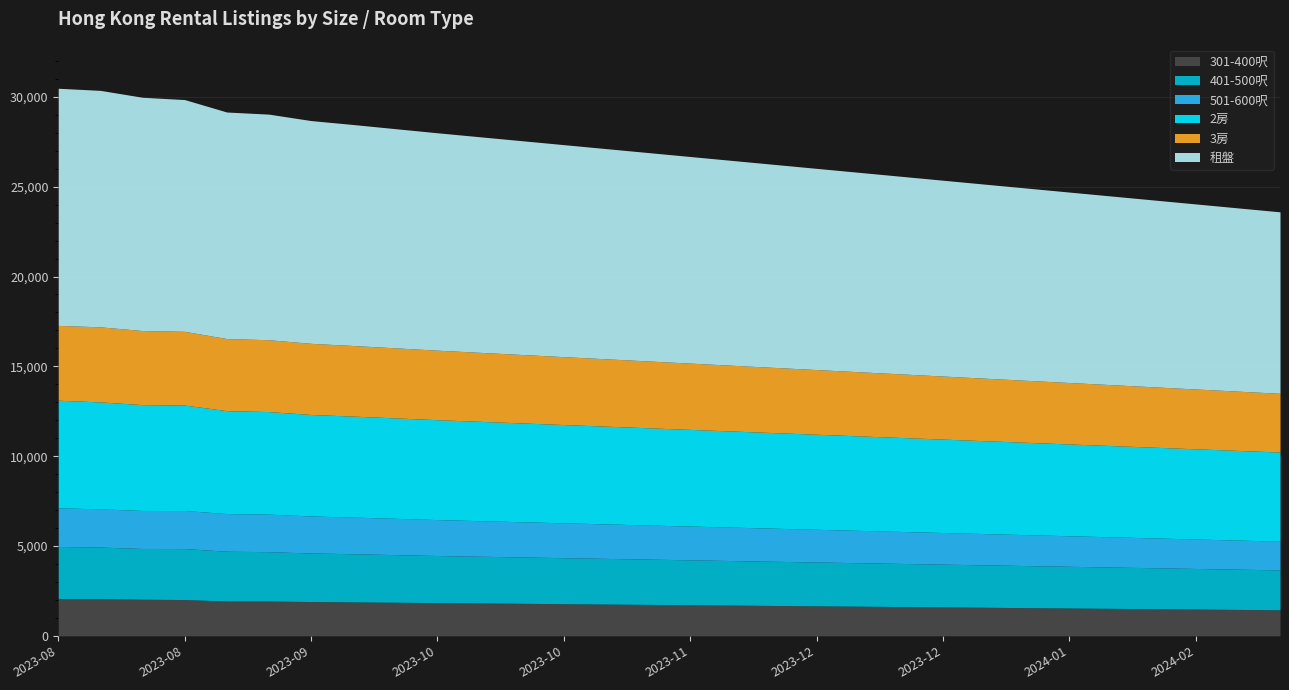

Reading right to left, list all the values displayed in this chart.

401-500呎: 2024-02-20=2220	2024-02-13=2240	2024-02-06=2260	2024-01-30=2280	2024-01-23=2300	2024-01-16=2320	2024-01-09=2340	2024-01-02=2360	2023-12-26=2380	2023-12-19=2400	2023-12-12=2420	2023-12-05=2440	2023-11-28=2460	2023-11-21=2480	2023-11-14=2500	2023-11-07=2520	2023-10-31=2540	2023-10-24=2560	2023-10-17=2580	2023-10-10=2600	2023-10-03=2620	2023-09-26=2650	2023-09-19=2680	2023-09-12=2700	2023-09-05=2749	2023-08-29=2773	2023-08-22=2836	2023-08-15=2825	2023-08-08=2868	2023-08-01=2898
301-400呎: 2024-02-20=1450	2024-02-13=1470	2024-02-06=1490	2024-01-30=1510	2024-01-23=1530	2024-01-16=1550	2024-01-09=1570	2024-01-02=1590	2023-12-26=1610	2023-12-19=1630	2023-12-12=1650	2023-12-05=1670	2023-11-28=1690	2023-11-21=1710	2023-11-14=1730	2023-11-07=1750	2023-10-31=1770	2023-10-24=1790	2023-10-17=1810	2023-10-10=1830	2023-10-03=1850	2023-09-26=1870	2023-09-19=1890	2023-09-12=1910	2023-09-05=1935	2023-08-29=1936	2023-08-22=2020	2023-08-15=2037	2023-08-08=2072	2023-08-01=2075
501-600呎: 2024-02-20=1600	2024-02-13=1620	2024-02-06=1640	2024-01-30=1660	2024-01-23=1680	2024-01-16=1700	2024-01-09=1720	2024-01-02=1740	2023-12-26=1760	2023-12-19=1780	2023-12-12=1800	2023-12-05=1820	2023-11-28=1840	2023-11-21=1860	2023-11-14=1880	2023-11-07=1900	2023-10-31=1920	2023-10-24=1940	2023-10-17=1960	2023-10-10=1980	2023-10-03=2000	2023-09-26=2020	2023-09-19=2040	2023-09-12=2060	2023-09-05=2090	2023-08-29=2098	2023-08-22=2119	2023-08-15=2115	2023-08-08=2128	2023-08-01=2153
2房: 2024-02-20=4960	2024-02-13=4990	2024-02-06=5020	2024-01-30=5050	2024-01-23=5080	2024-01-16=5110	2024-01-09=5140	2024-01-02=5170	2023-12-26=5200	2023-12-19=5230	2023-12-12=5260	2023-12-05=5290	2023-11-28=5320	2023-11-21=5350	2023-11-14=5380	2023-11-07=5410	2023-10-31=5440	2023-10-24=5470	2023-10-17=5500	2023-10-10=5530	2023-10-03=5560	2023-09-26=5590	2023-09-19=5620	2023-09-12=5650	2023-09-05=5708	2023-08-29=5726	2023-08-22=5869	2023-08-15=5893	2023-08-08=5952	2023-08-01=5989
3房: 2024-02-20=3270	2024-02-13=3300	2024-02-06=3330	2024-01-30=3360	2024-01-23=3390	2024-01-16=3420	2024-01-09=3450	2024-01-02=3480	2023-12-26=3510	2023-12-19=3540	2023-12-12=3570	2023-12-05=3600	2023-11-28=3630	2023-11-21=3660	2023-11-14=3690	2023-11-07=3720	2023-10-31=3750	2023-10-24=3780	2023-10-17=3810	2023-10-10=3840	2023-10-03=3870	2023-09-26=3900	2023-09-19=3930	2023-09-12=3960	2023-09-05=3999	2023-08-29=4014	2023-08-22=4104	2023-08-15=4122	2023-08-08=4179	2023-08-01=4164
租盤: 2024-02-20=10100	2024-02-13=10200	2024-02-06=10300	2024-01-30=10400	2024-01-23=10500	2024-01-16=10600	2024-01-09=10700	2024-01-02=10800	2023-12-26=10900	2023-12-19=11000	2023-12-12=11100	2023-12-05=11200	2023-11-28=11300	2023-11-21=11400	2023-11-14=11500	2023-11-07=11600	2023-10-31=11700	2023-10-24=11800	2023-10-17=11900	2023-10-10=12000	2023-10-03=12100	2023-09-26=12200	2023-09-19=12300	2023-09-12=12400	2023-09-05=12557	2023-08-29=12609	2023-08-22=12901	2023-08-15=12984	2023-08-08=13162	2023-08-01=13200